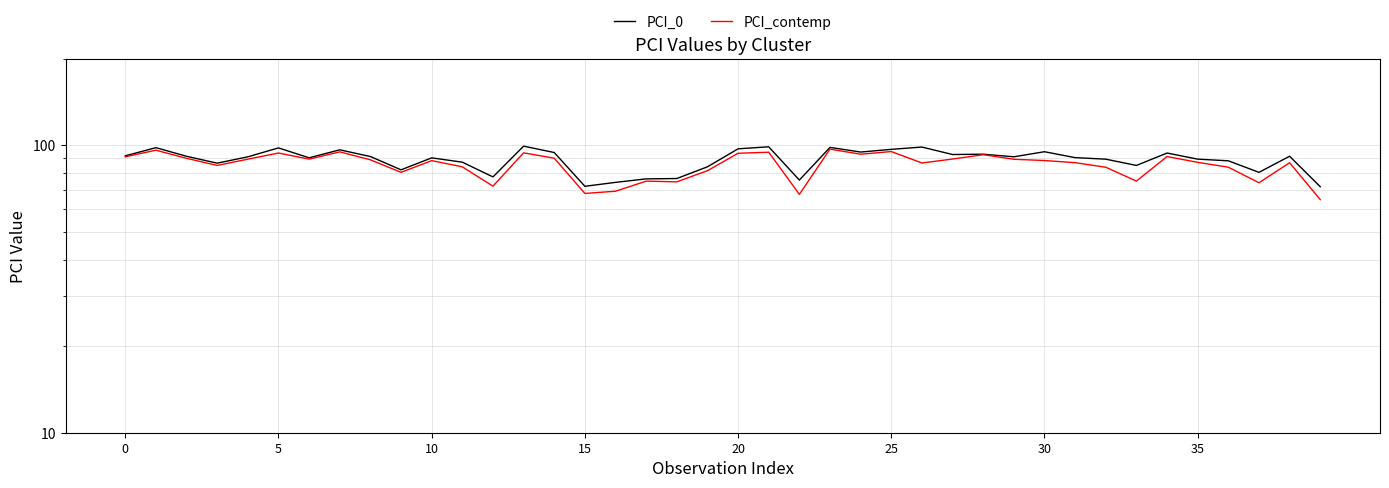

Which series has the largest total across all categories?

PCI_0